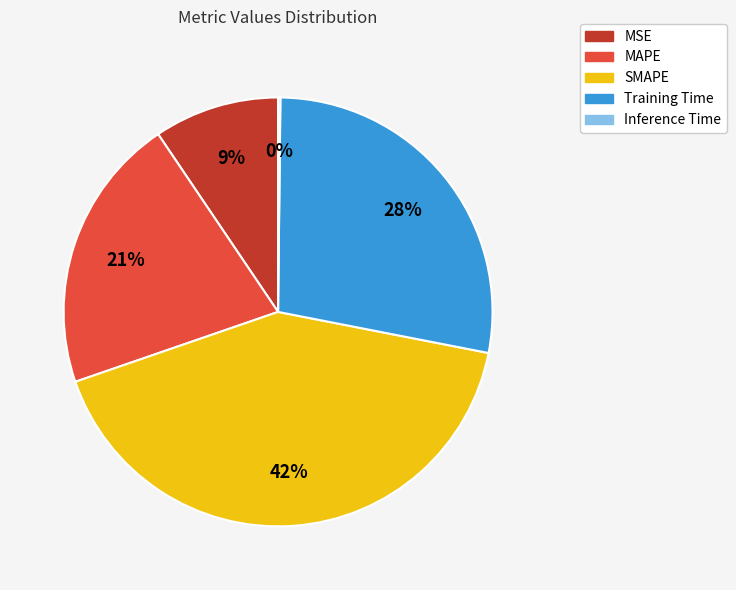

To the nearest percent, what is the average slice percentage?

20%